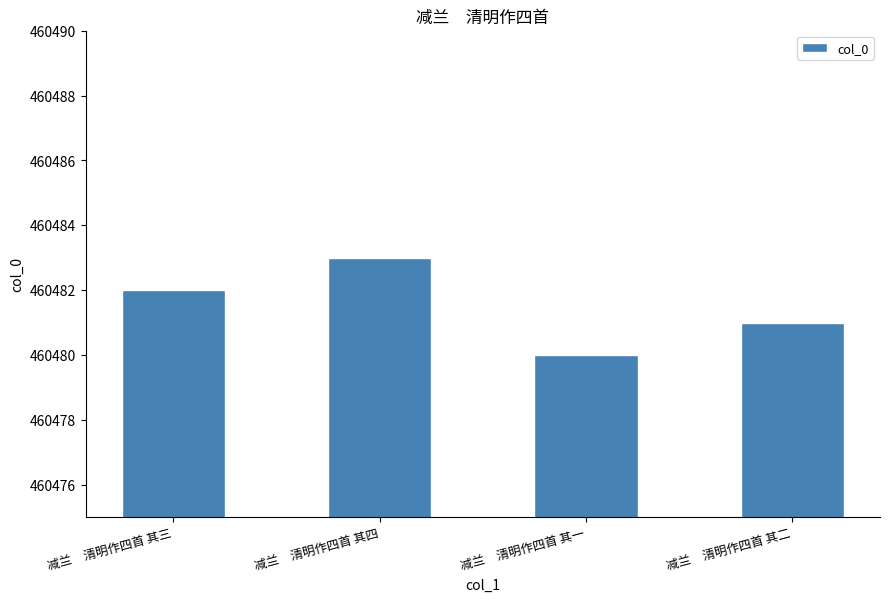

How many values are below 460482?

2